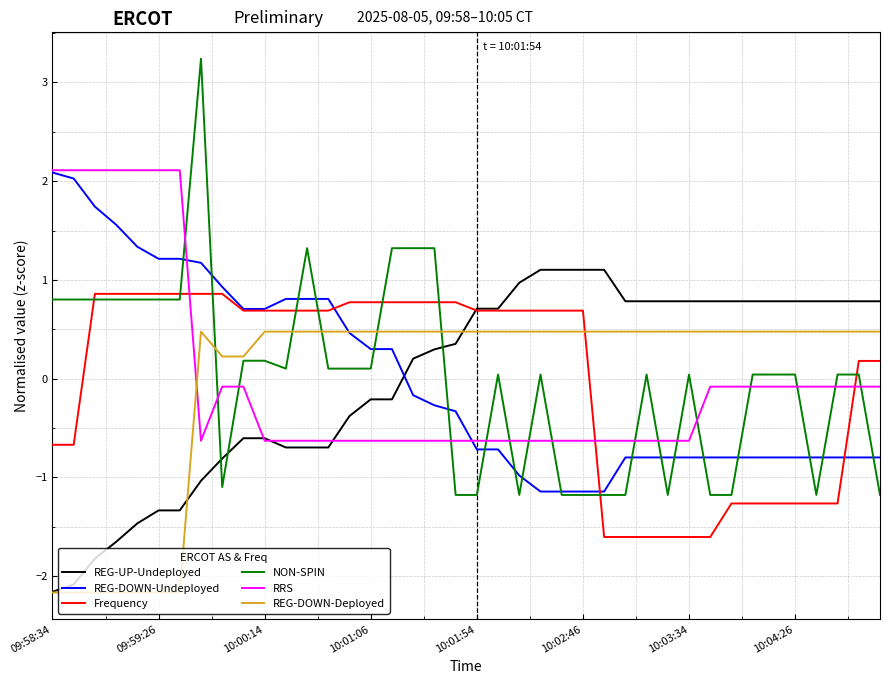

Does the chart display data point markers on the line(s)?

No